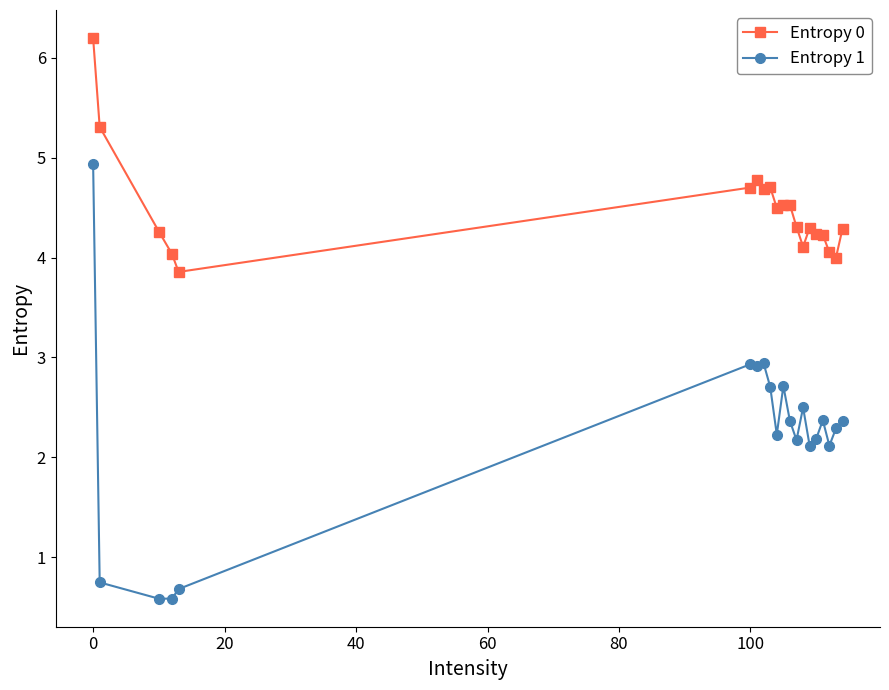

True or false: Entropy 1 and Entropy 0 cross at least once.

False